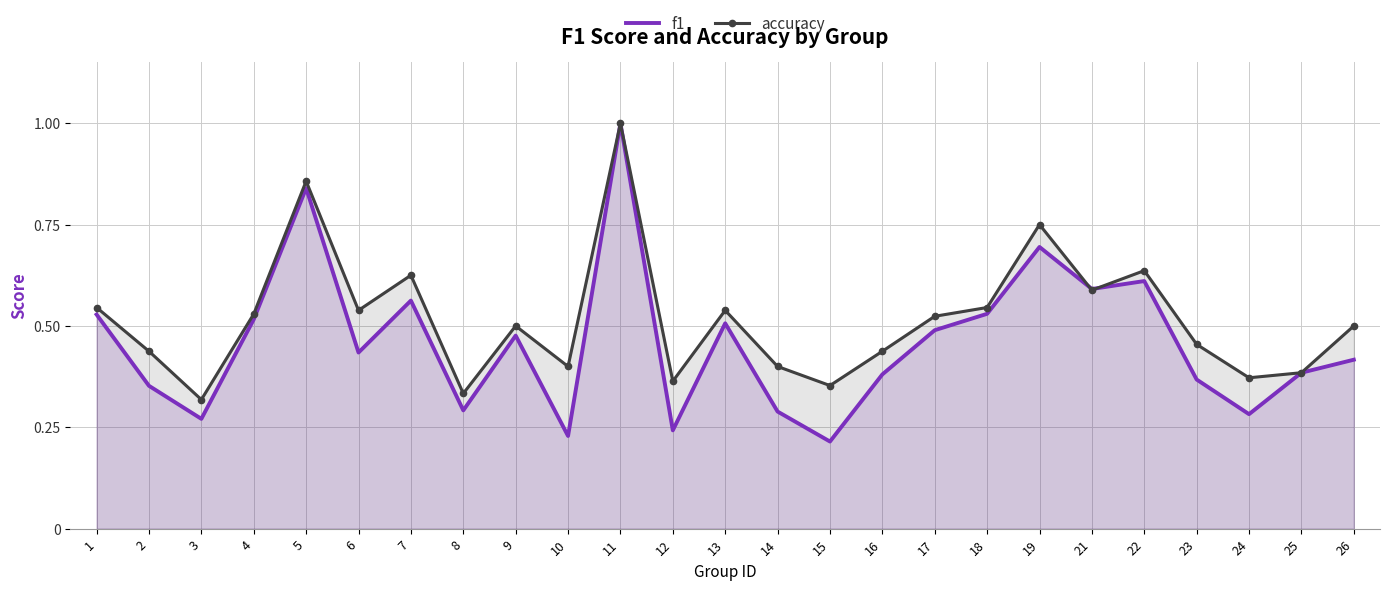

What is the difference between the accuracy values at 2 and 24?

0.1